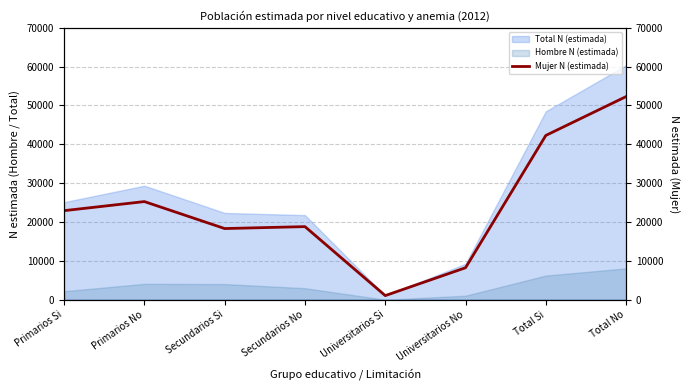

True or false: the data has more than 2 interior local peaks.

False